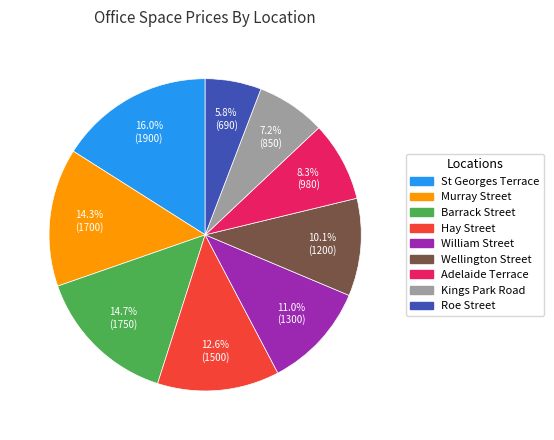

Between Hay Street and Adelaide Terrace, which is larger?

Hay Street